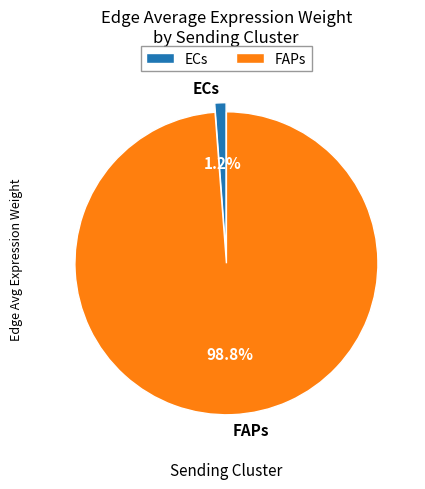

Does FAPs account for over 50% of the chart?

Yes